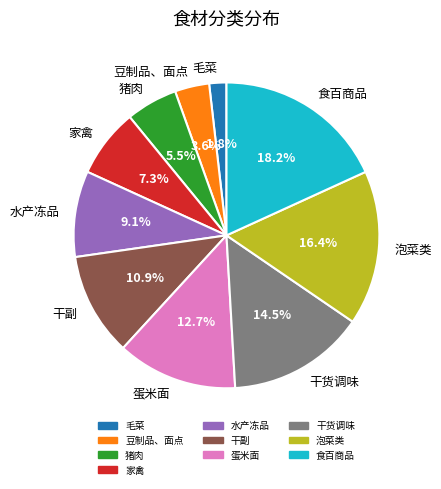

How many segments does this pie chart have?

10